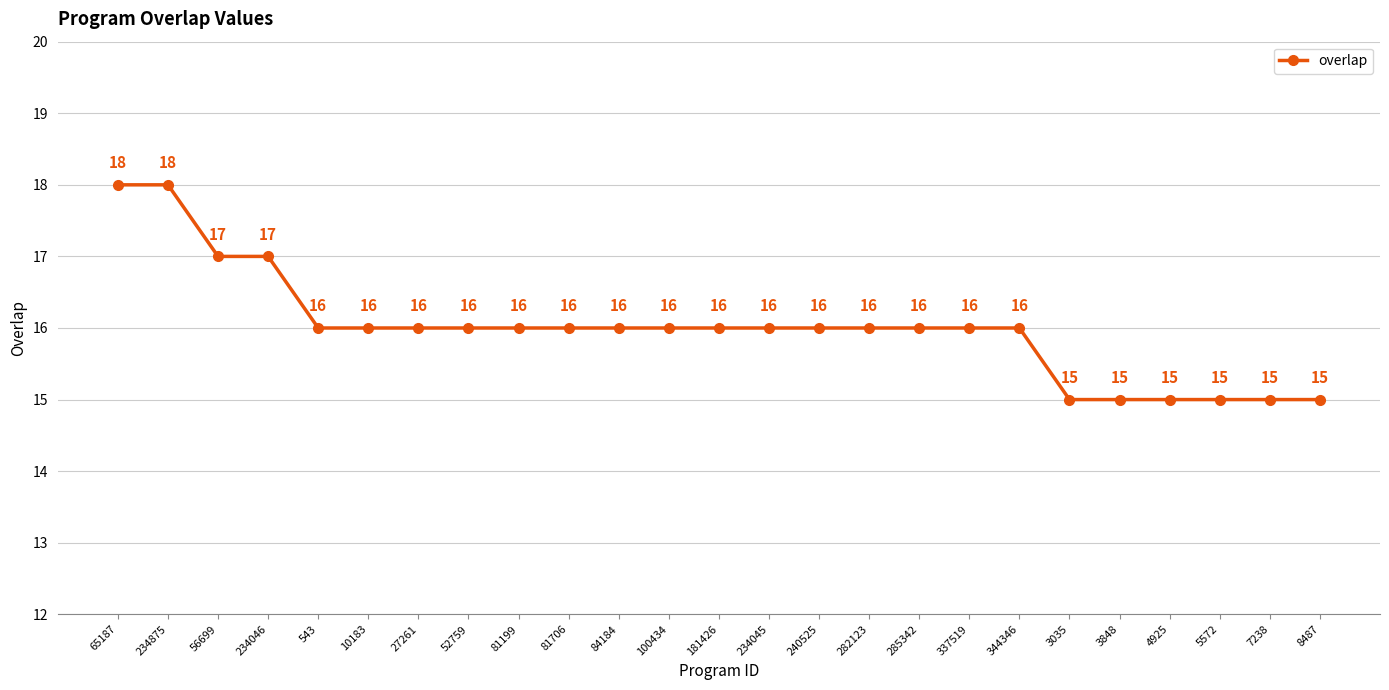

What is the minimum value shown in the chart?

15